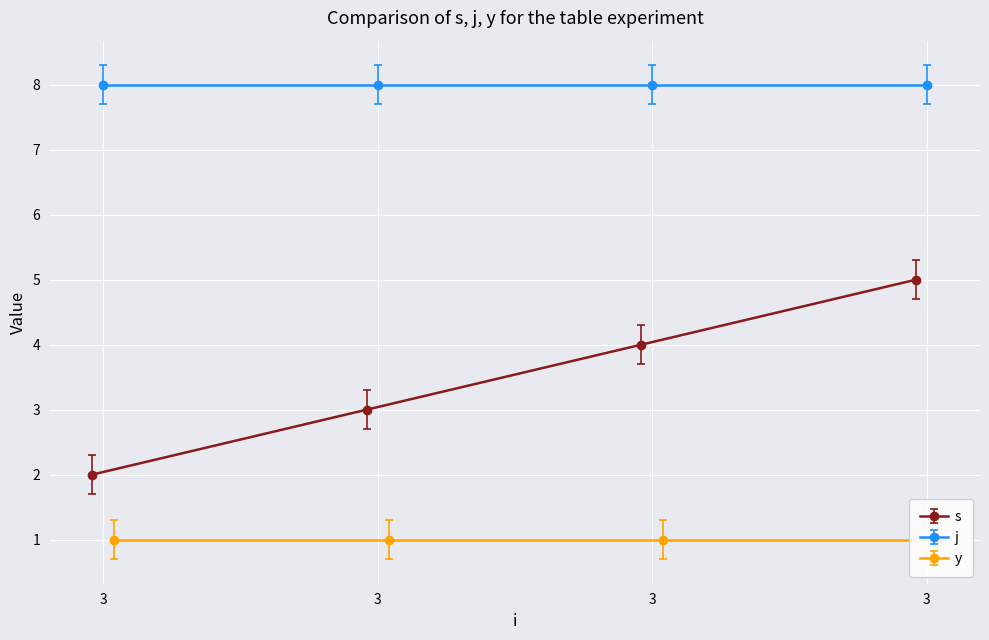

Which category has the lowest value in the y series?

3